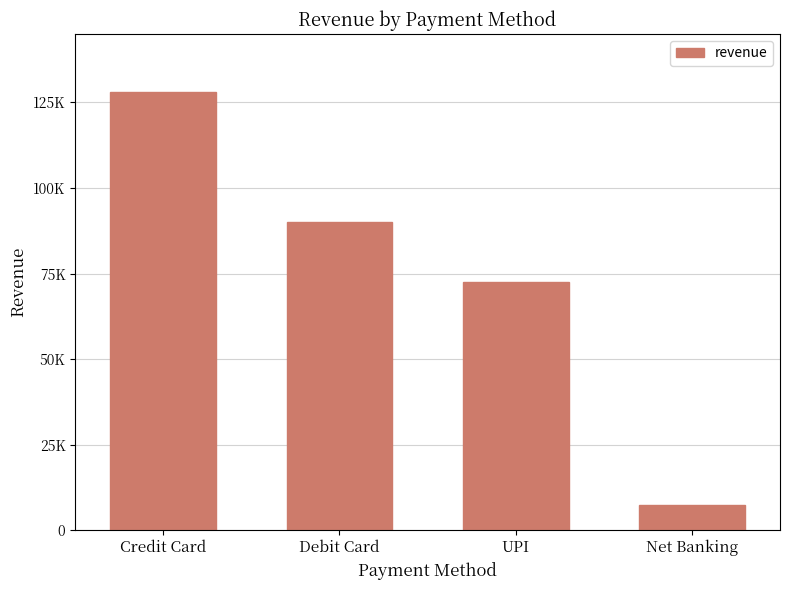

Does the chart contain any negative values?

No